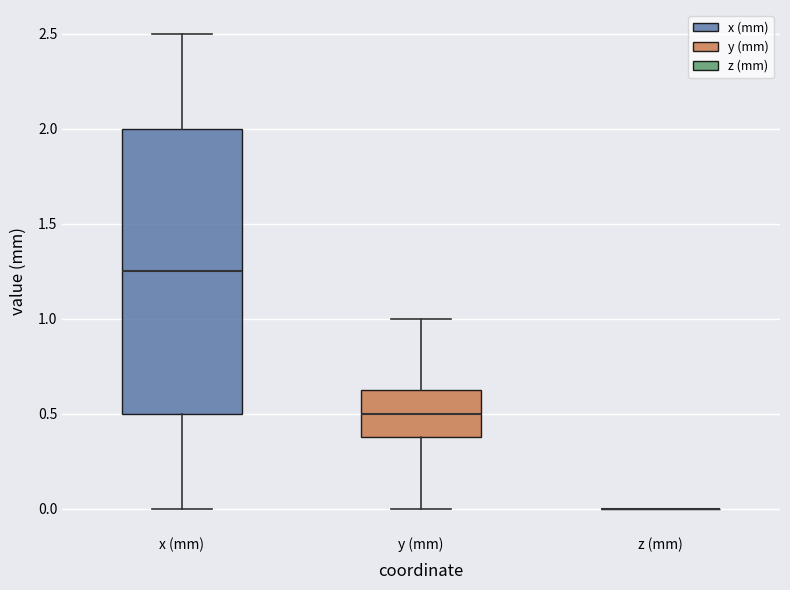

Reading left to right, transcribe this box plot: for each box, give where its median line is, the range the box spans, and where its two whiskers end, as read against the y-axis. The values are not printed on the chart, so give them approximately, as read against the axis.

x (mm): median 1.25, box 0.50 to 2.00, whiskers 0.00 to 2.50
y (mm): median 0.50, box 0.40 to 0.65, whiskers 0.00 to 1.00
z (mm): box collapsed to a line at 0.00, whiskers 0.00 to 0.00